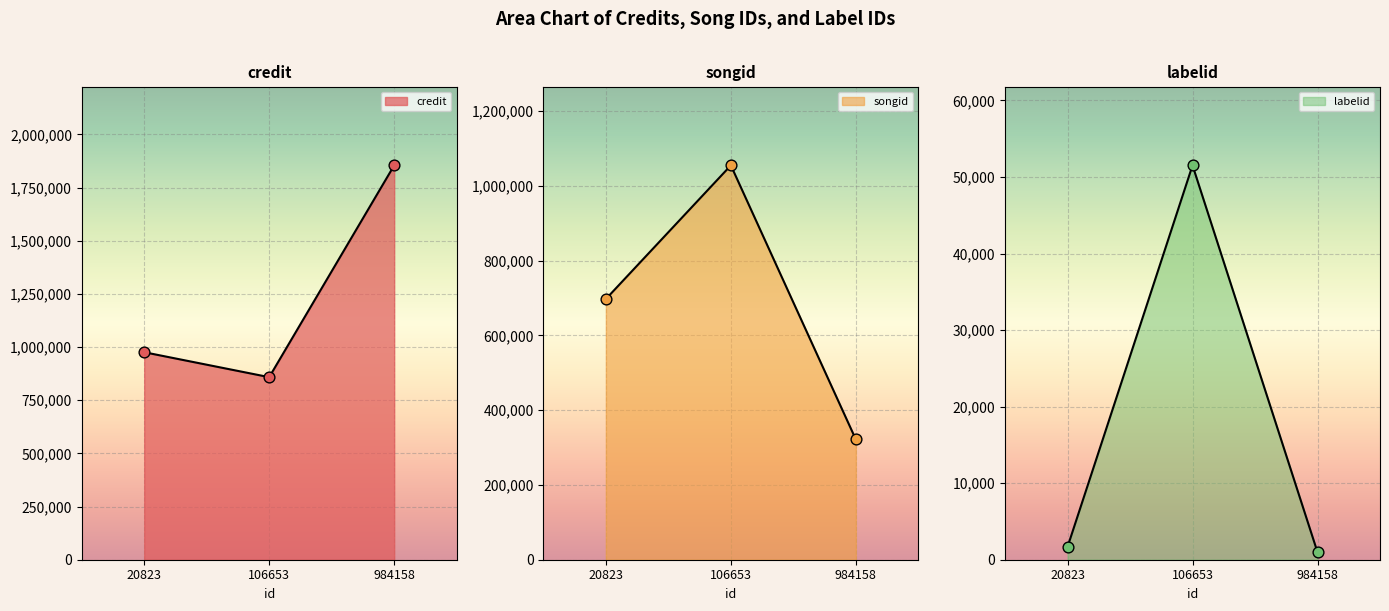

At how many categories does at least one series exceed 814505?

3